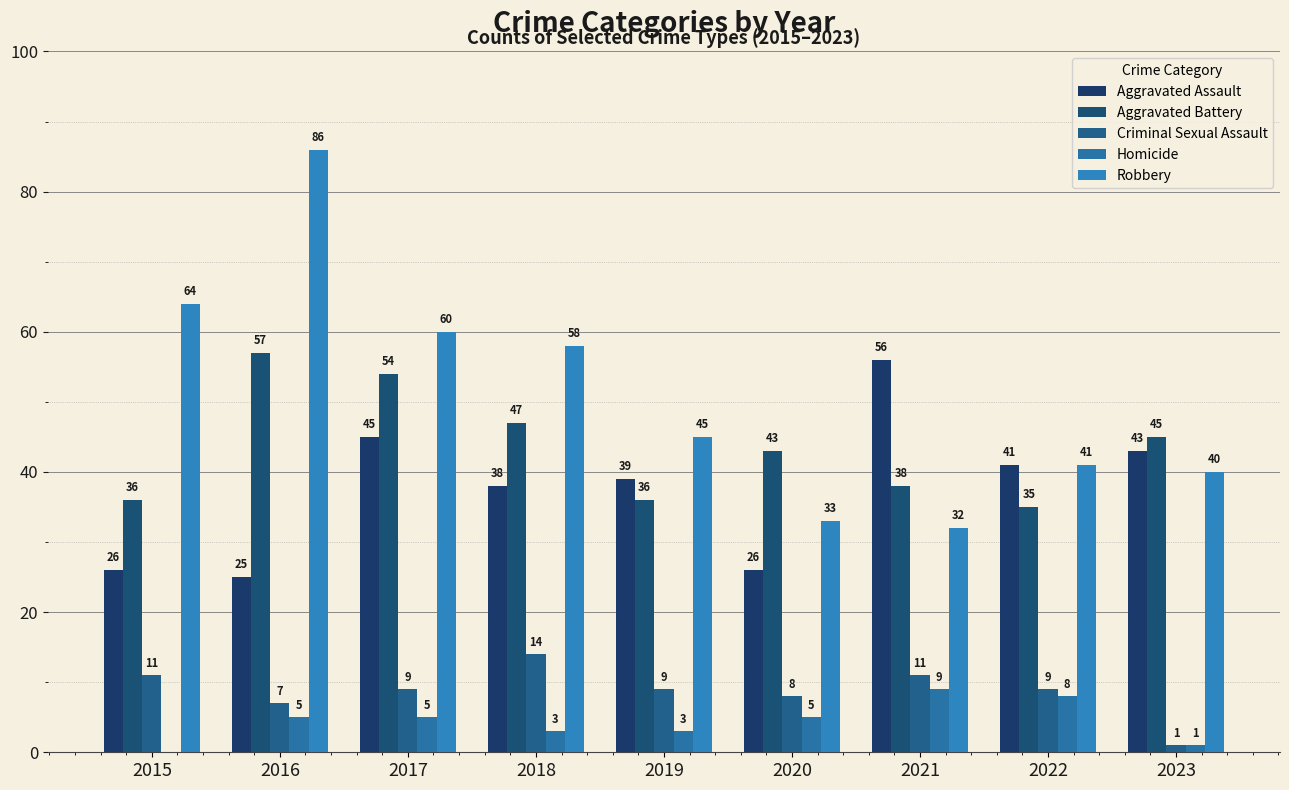

At which label does Aggravated Assault first exceed 39?

2017